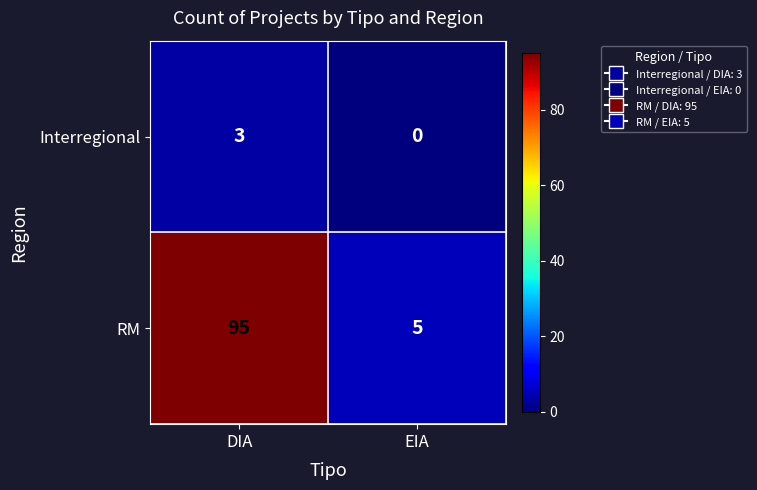

What is the difference between the maximum and minimum values in the RM series?

90